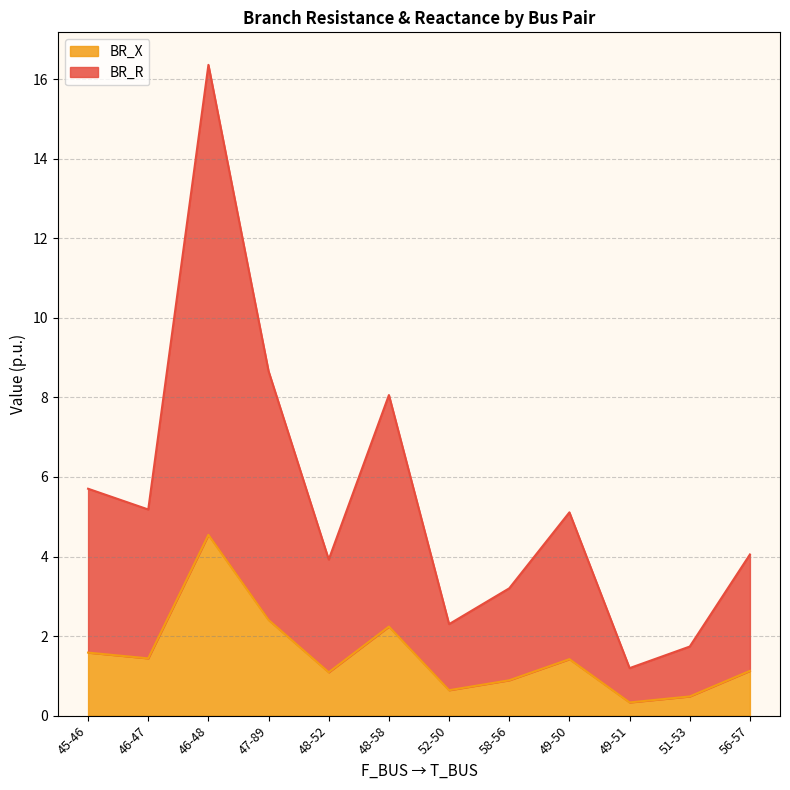

Is it true that BR_X equals 0.6 at 52-50?

True